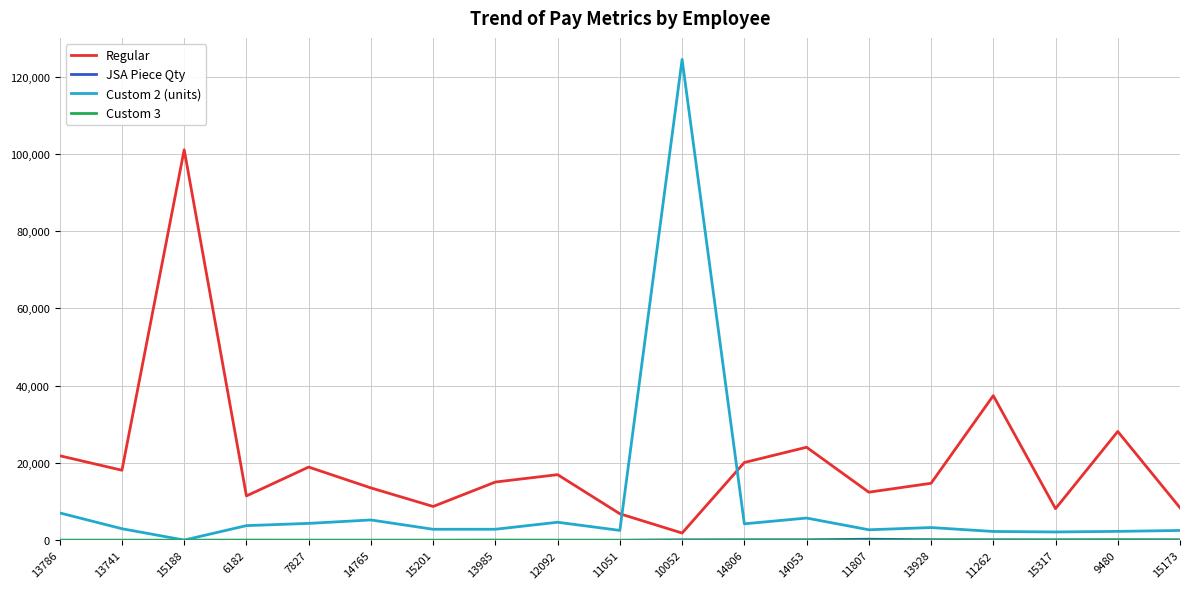

The value of Regular at 6182 is 11479. True or false?

True